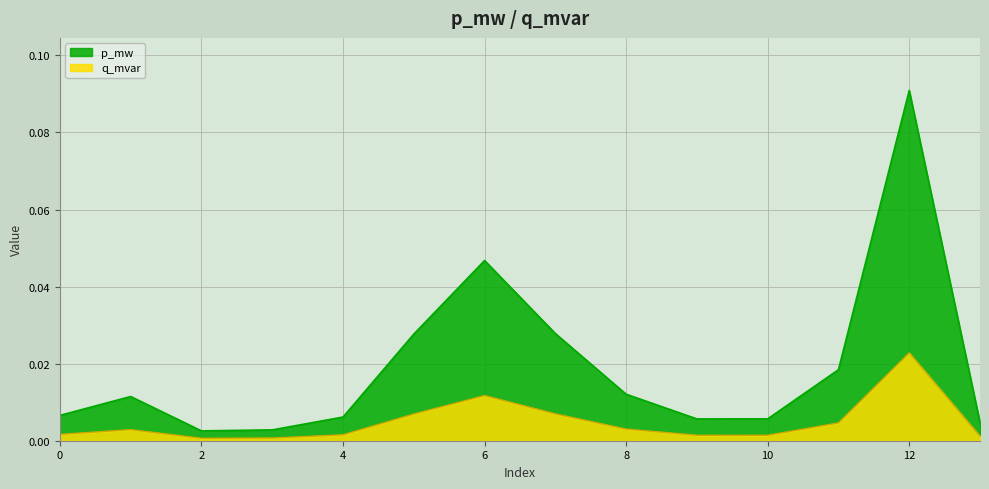

The value of q_mvar at 2 is 0.0. True or false?

False